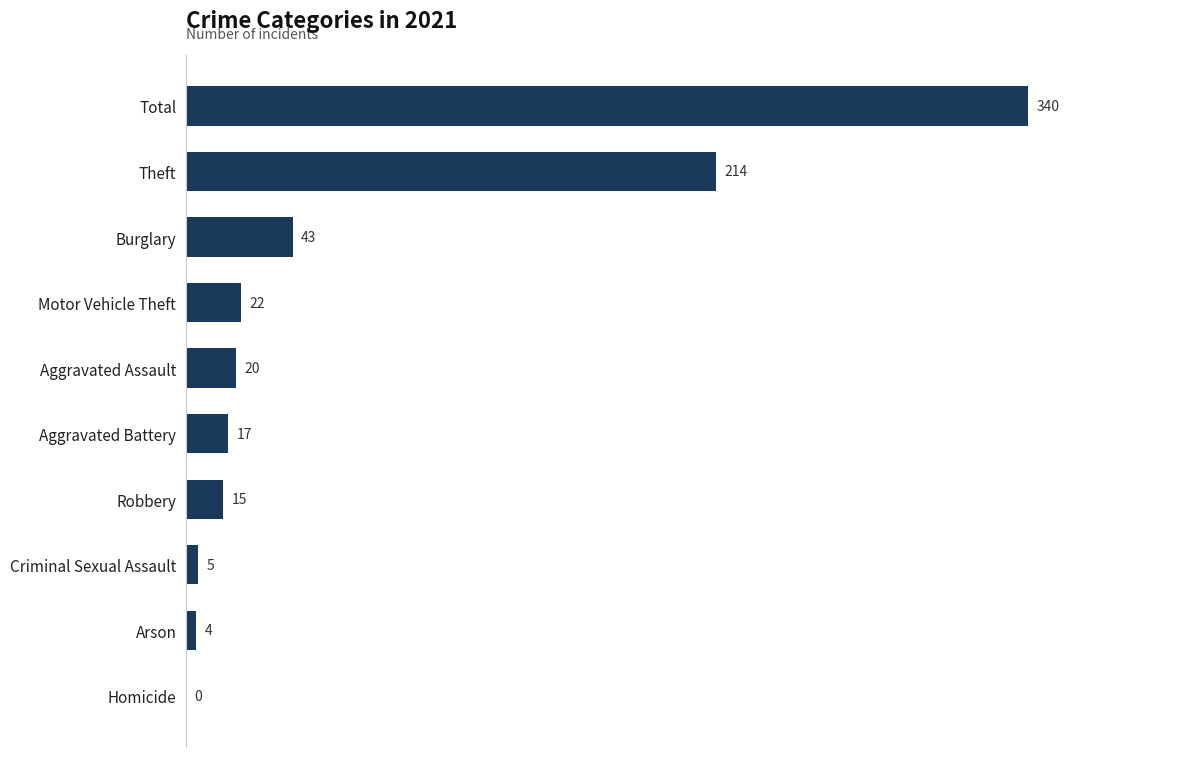

Are the bars horizontal?

Yes